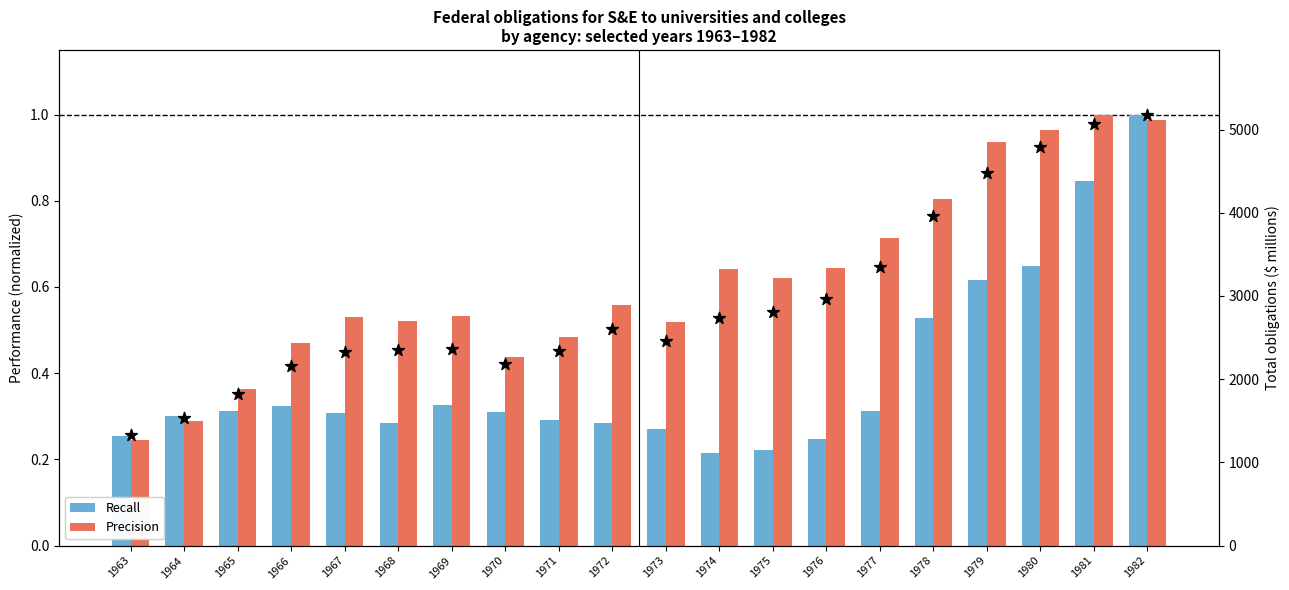

At how many categories does at least one series exceed 2756?

8